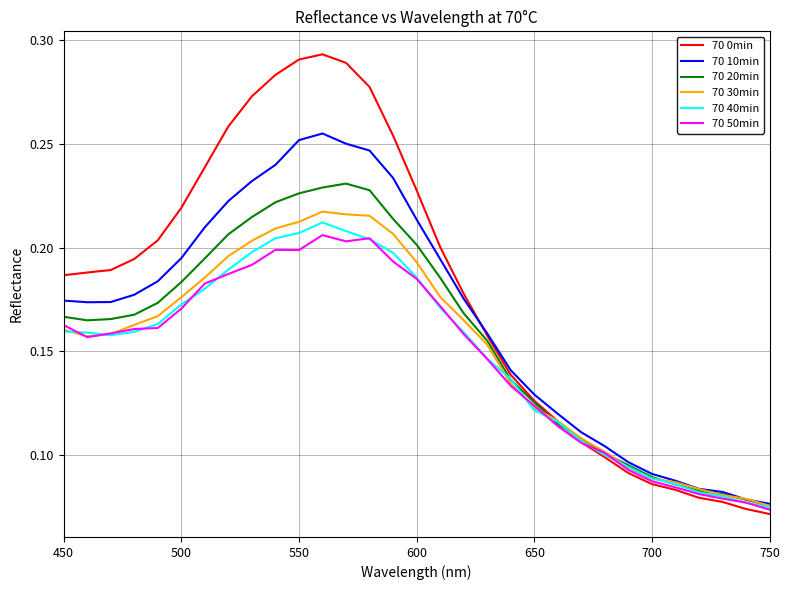

Which series has the largest total across all categories?

70 0min